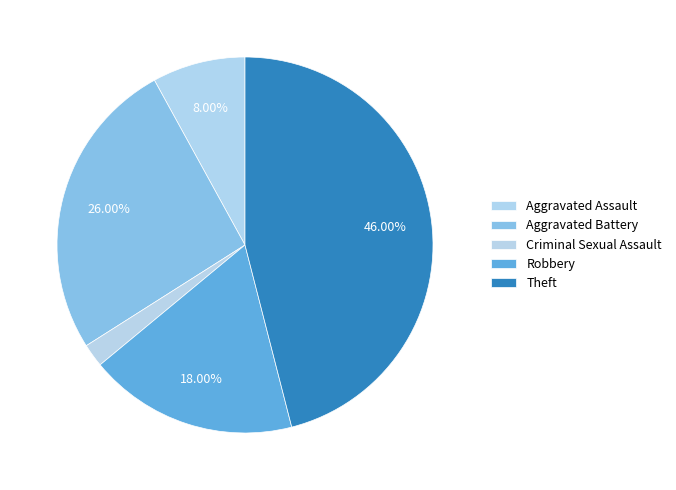

Count the number of slices in the pie.

5